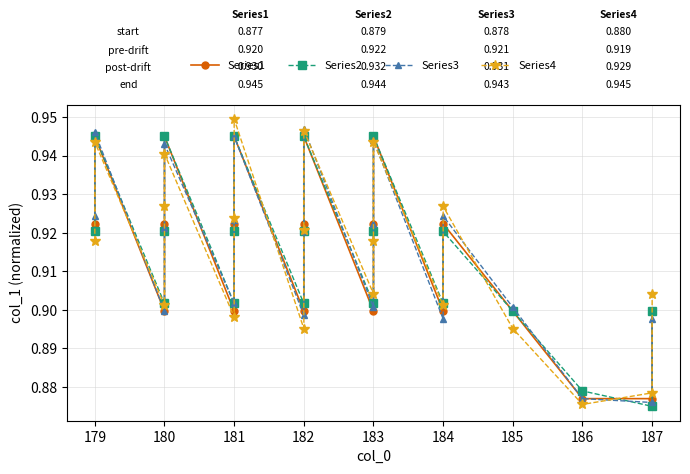

Which series ends up on top after the final intersection of Series1 and Series4?

Series4